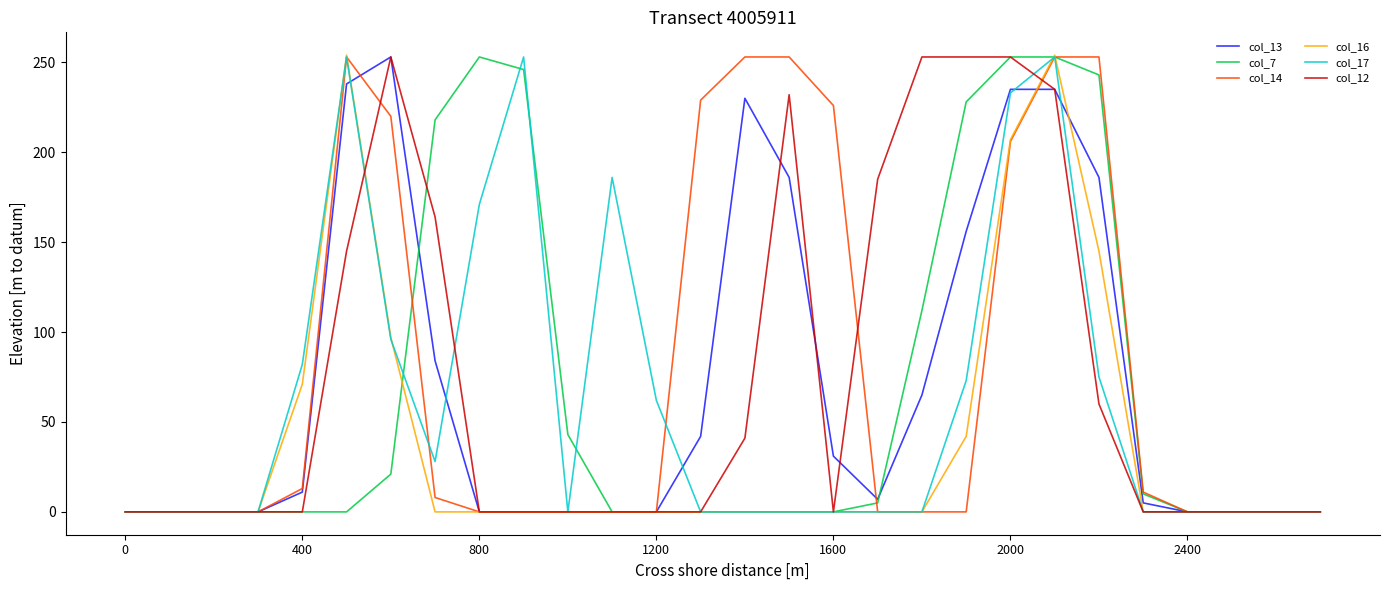

At how many categories does at least one series exceed 31?

19